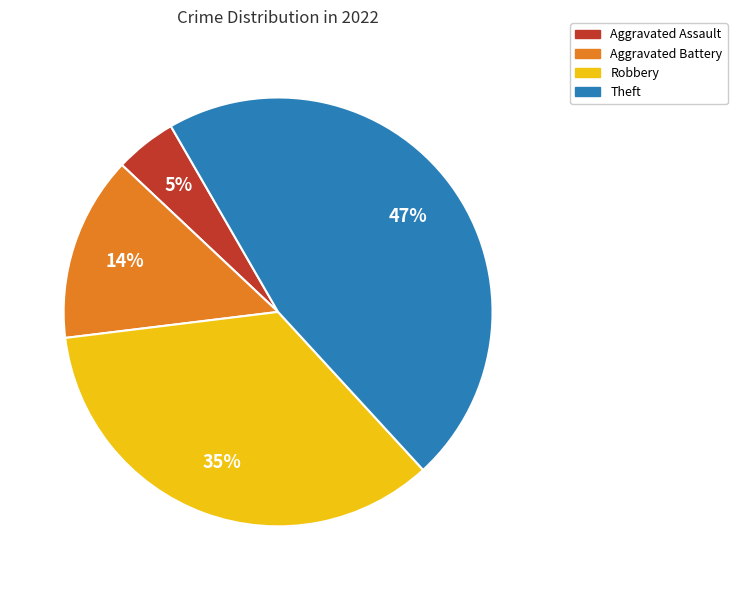

To the nearest percent, what is the average slice percentage?

25%